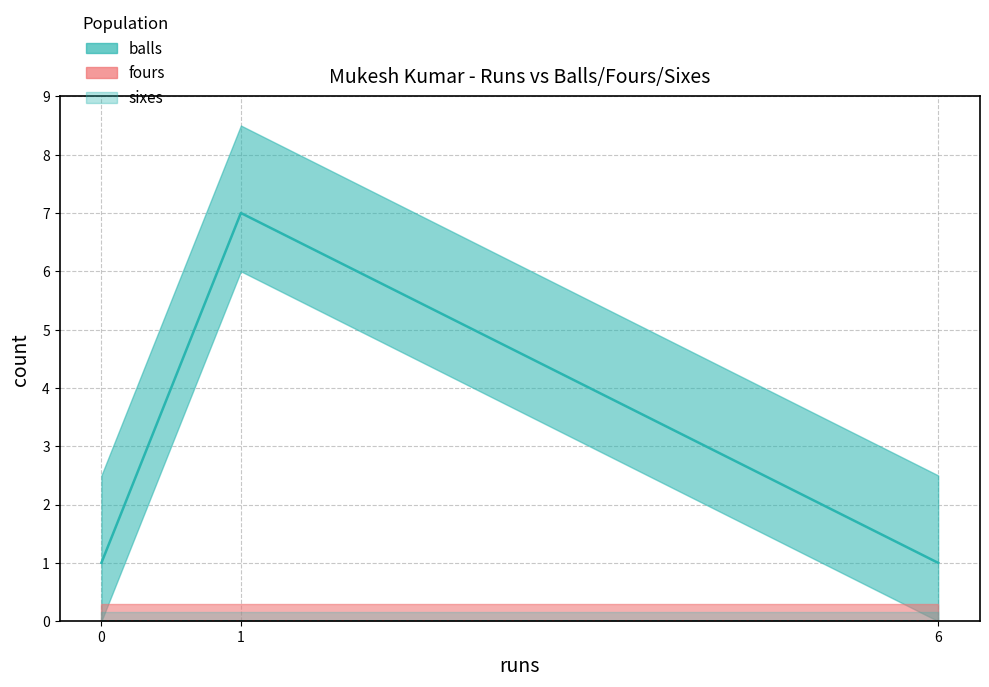

How many balls values are between 1 and 7?

3